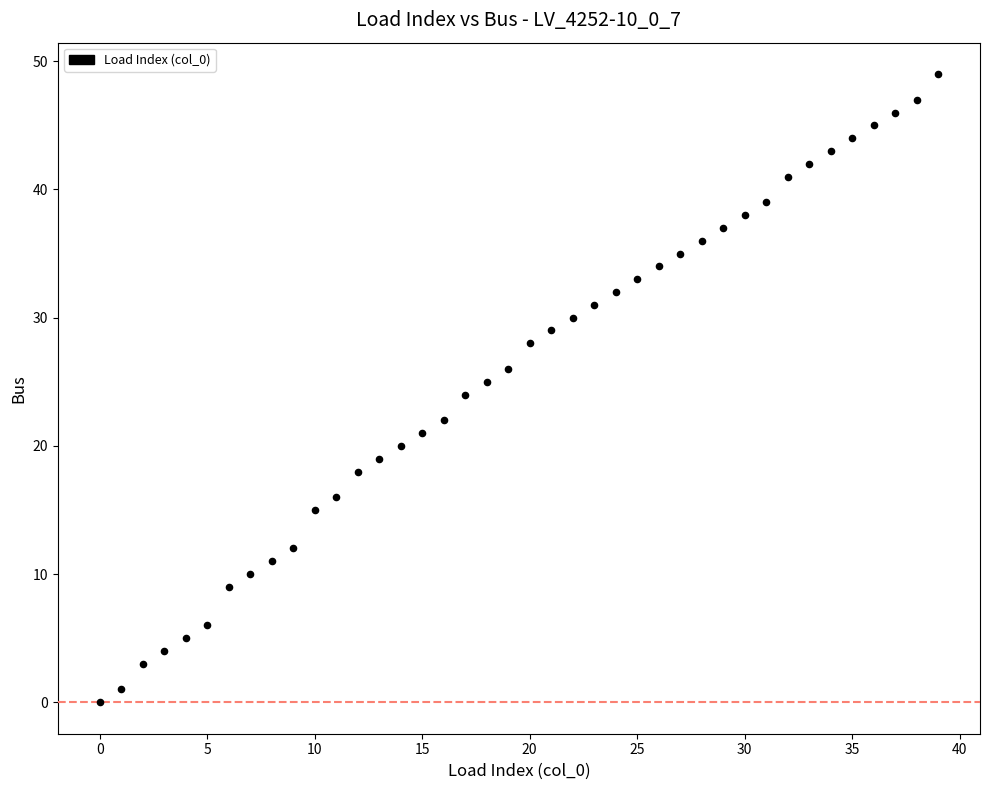

What is the range of Y values (max minus min)?

49